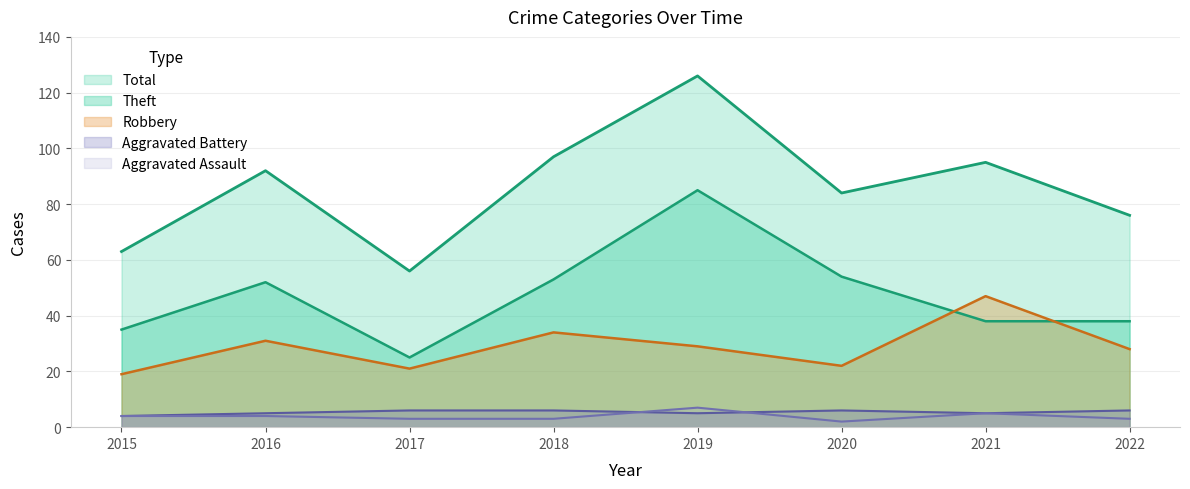

True or false: Robbery and Total cross at least once.

False